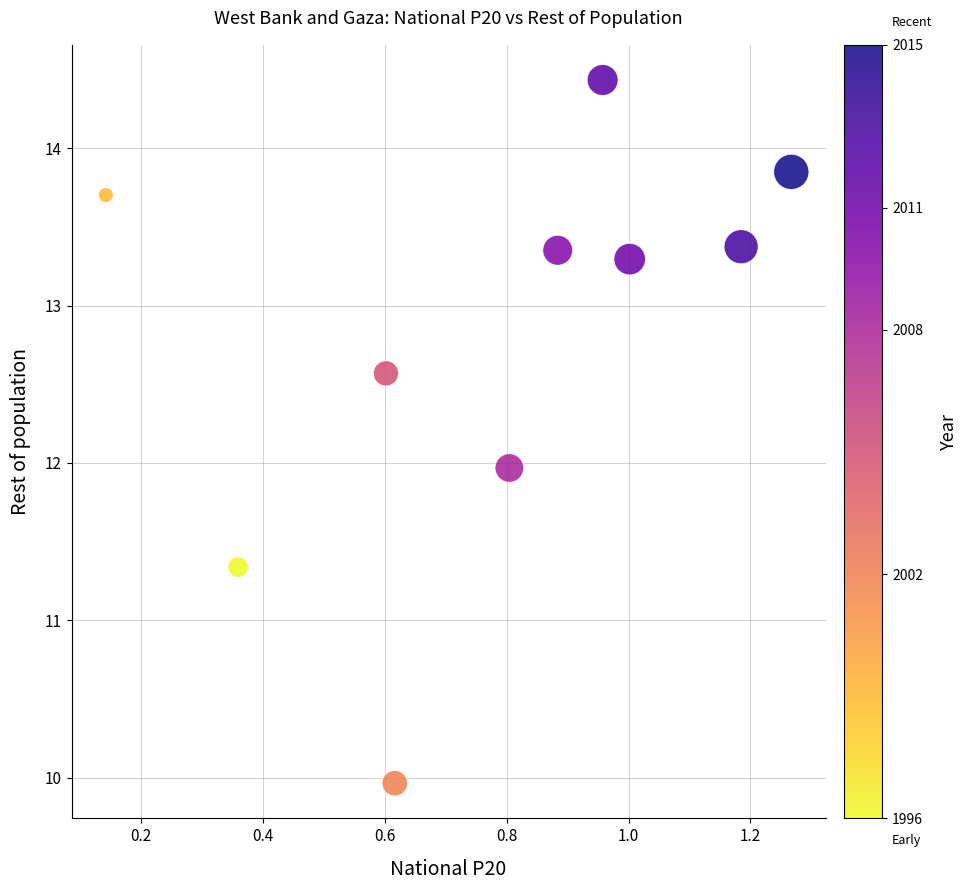

What is the range of X values (max minus min)?

1.1